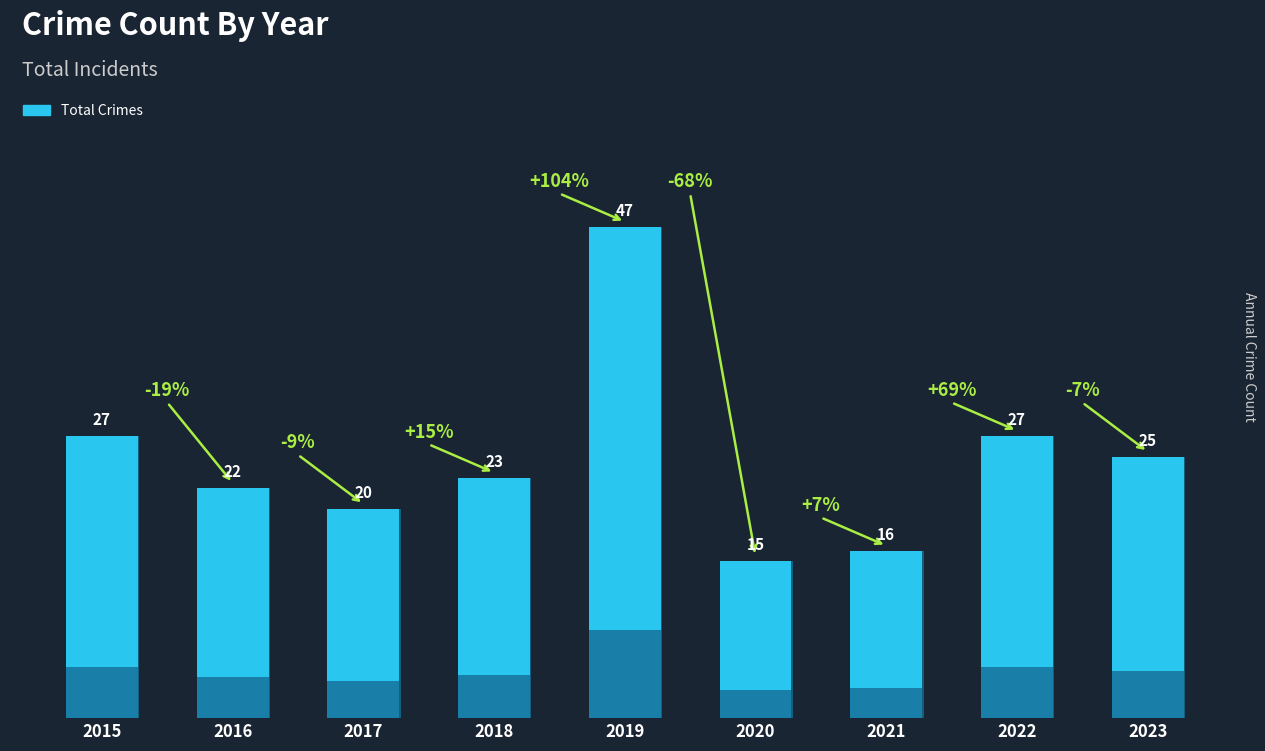

What is the difference between the maximum and second lowest values?

31